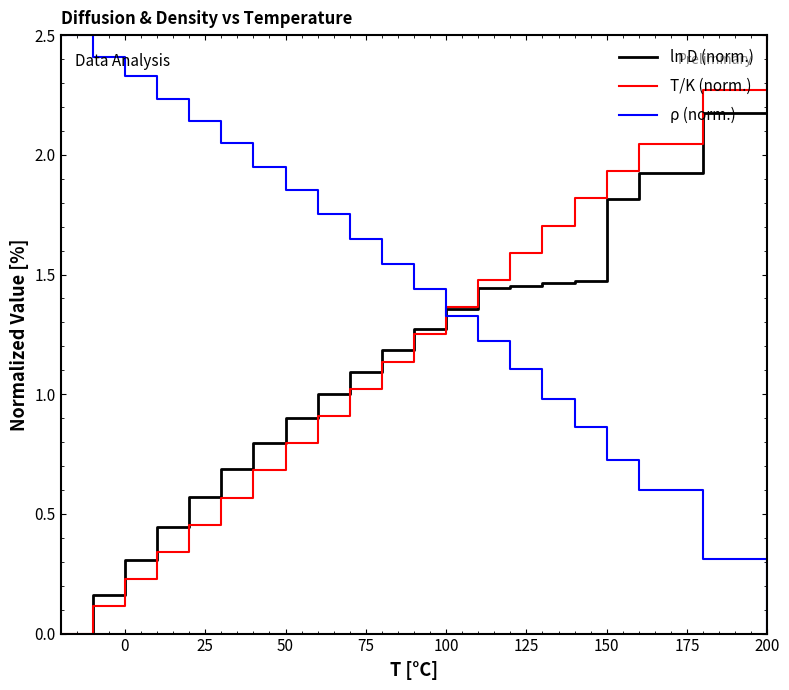

Which series has the largest total across all categories?

ρ (norm.)